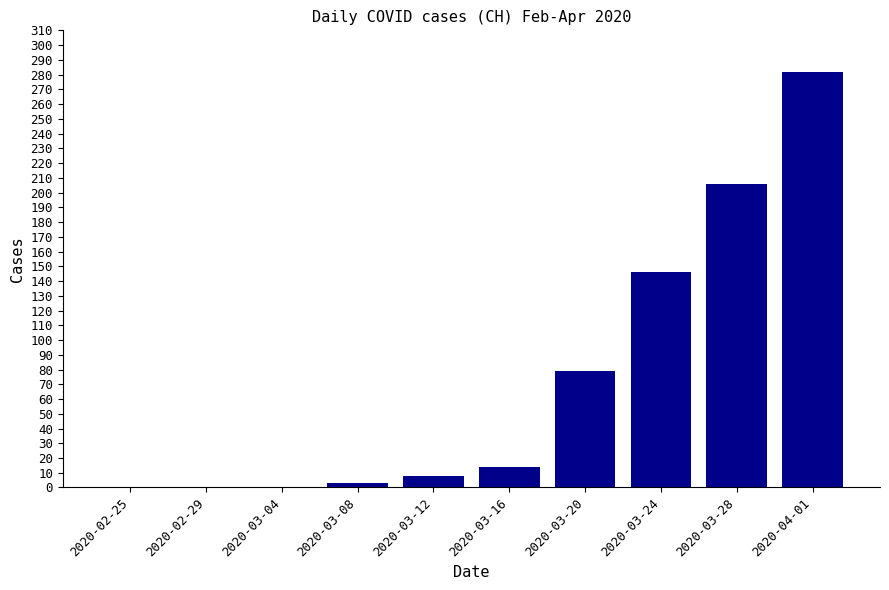

What is the average value?

74